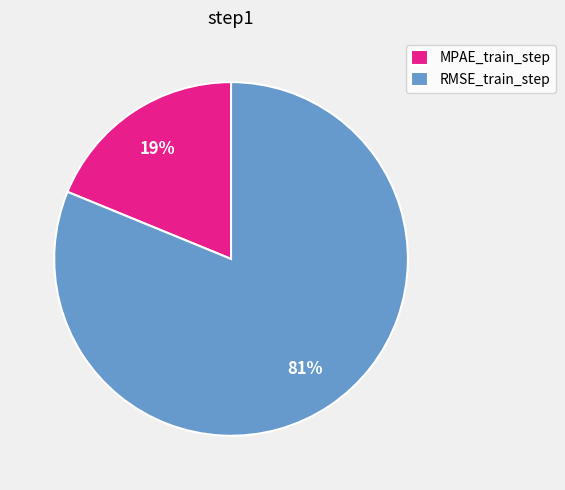

Is MPAE_train_step the majority of the pie?

No